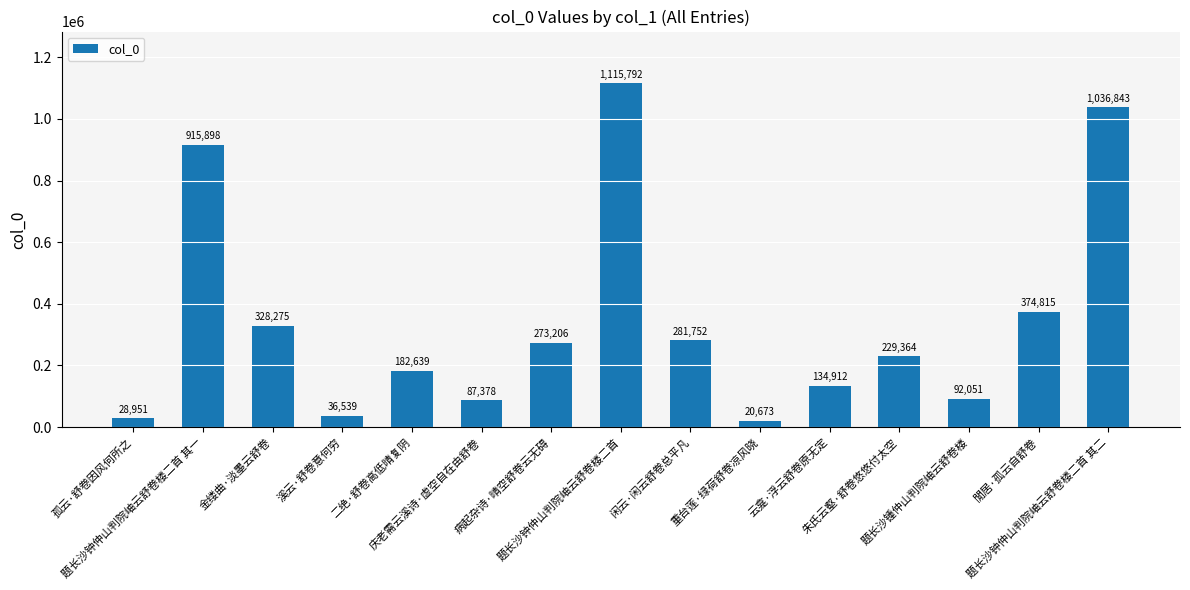

What position from the left is 庆老需云溪诗·虚空自在由舒卷?

6